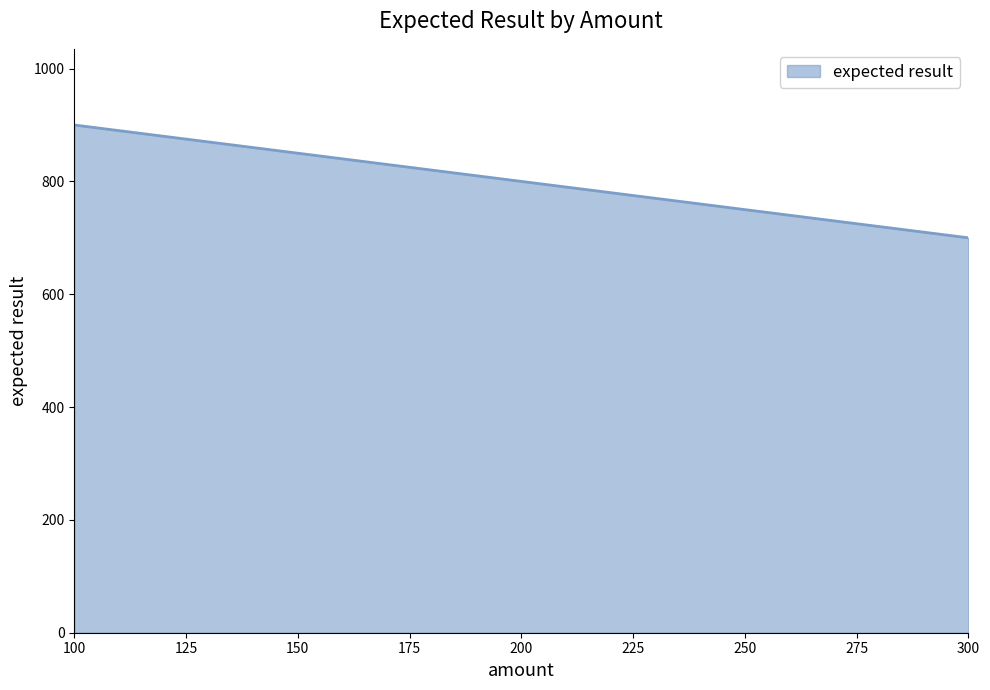

The value at 100 is 479. True or false?

False